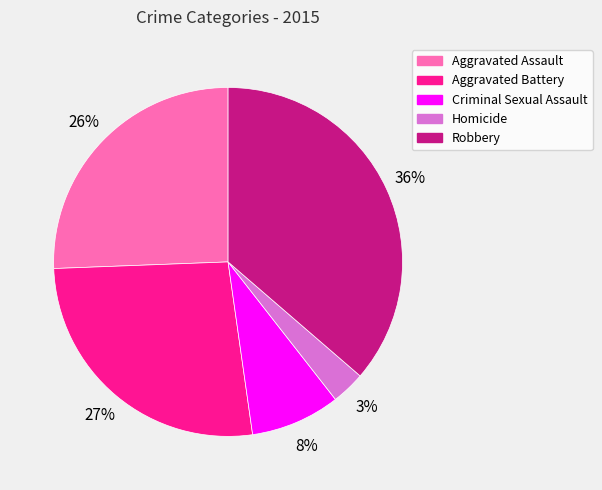

Does any single category account for the majority?

No